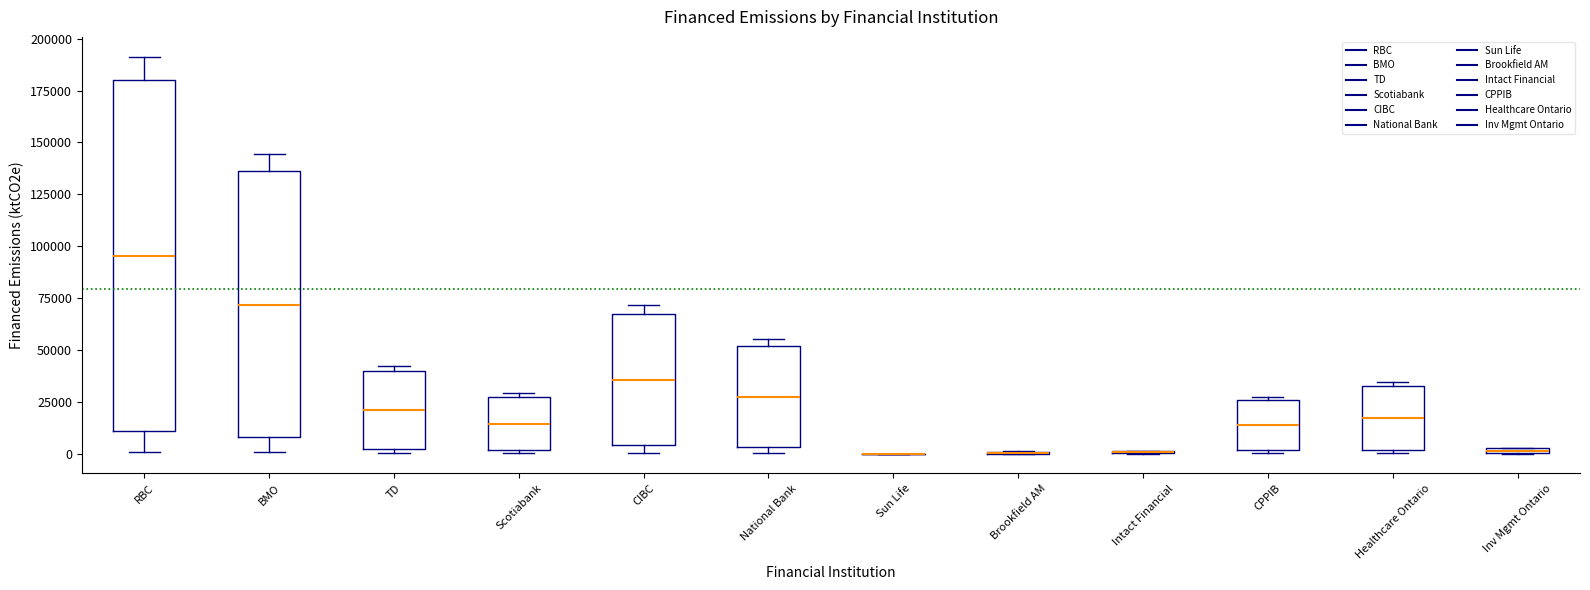

Where is the upper edge of the box for Inv Mgmt Ontario on the y-axis? The values are not printed on the chart, so give them approximately, as read against the axis.

5000